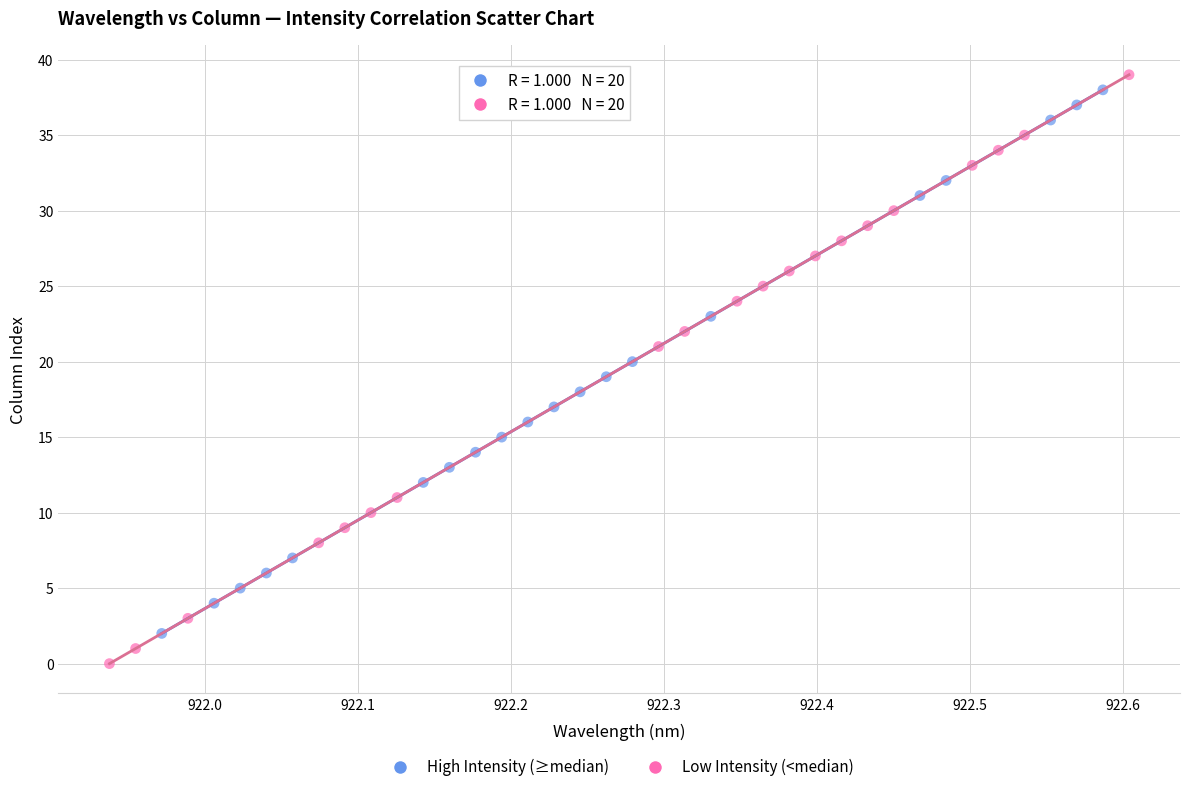

Which series has the widest spread of Y values?

Low Intensity (<median)